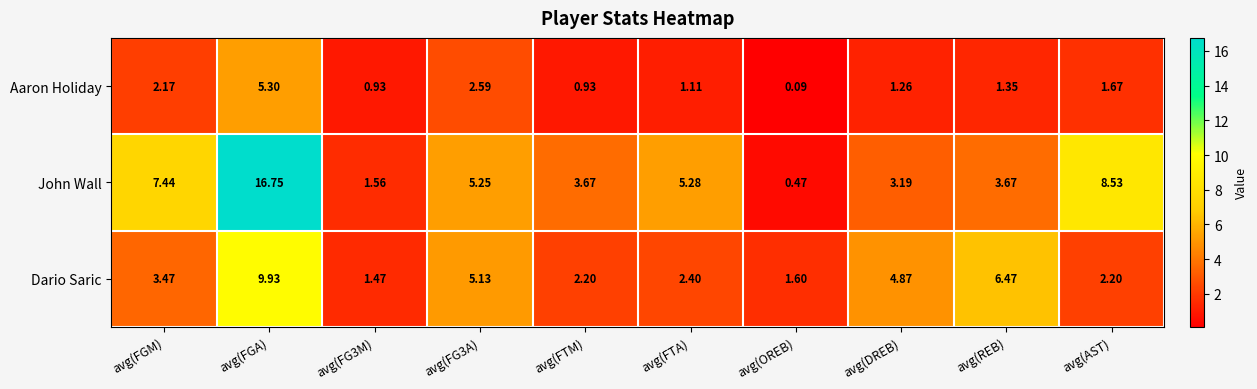

List the series in order of their overall mean, highest first.

John Wall, Dario Saric, Aaron Holiday